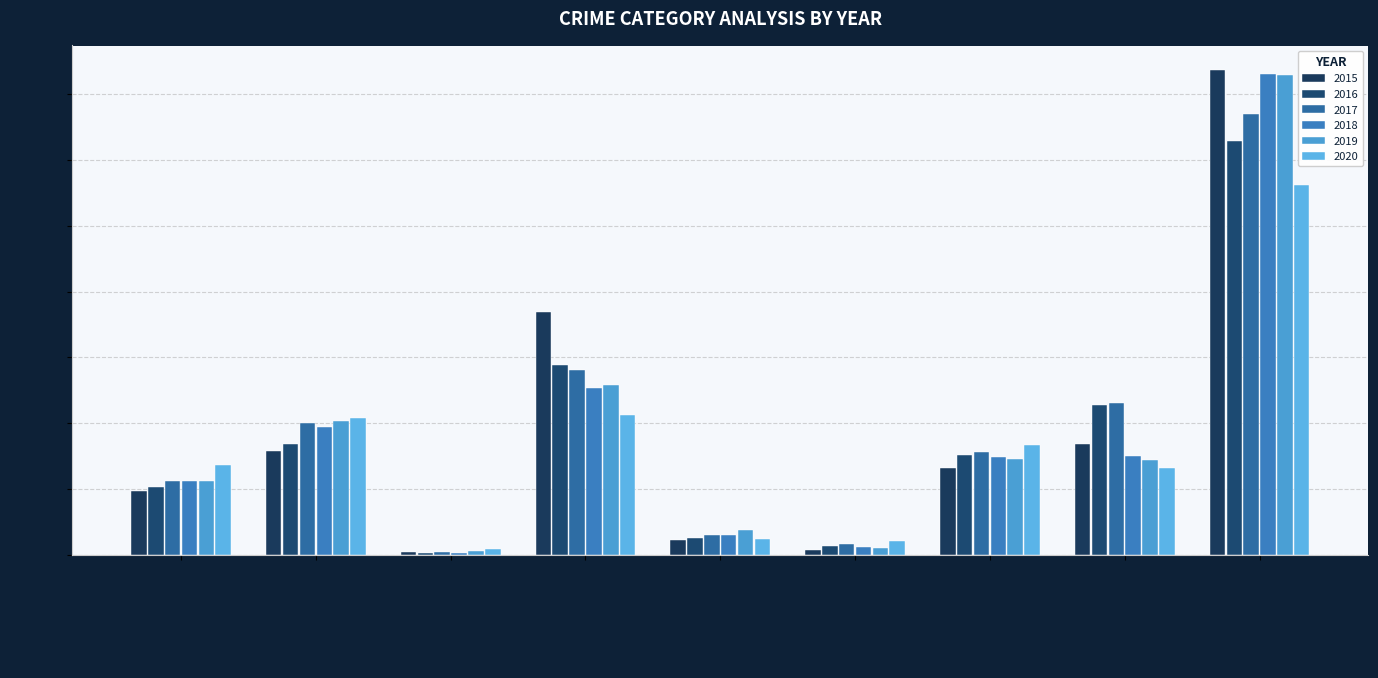

What is the label of the 2nd bar from the right?

Robbery